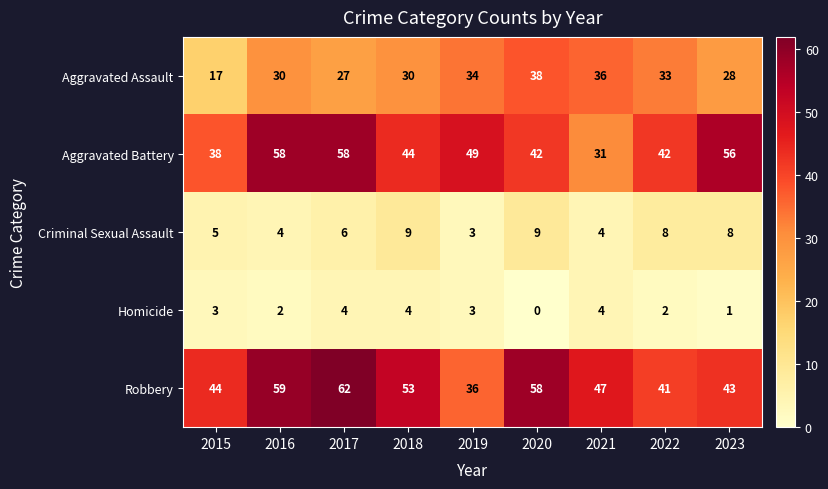

True or false: Robbery has a value of 65 at 2022.

False